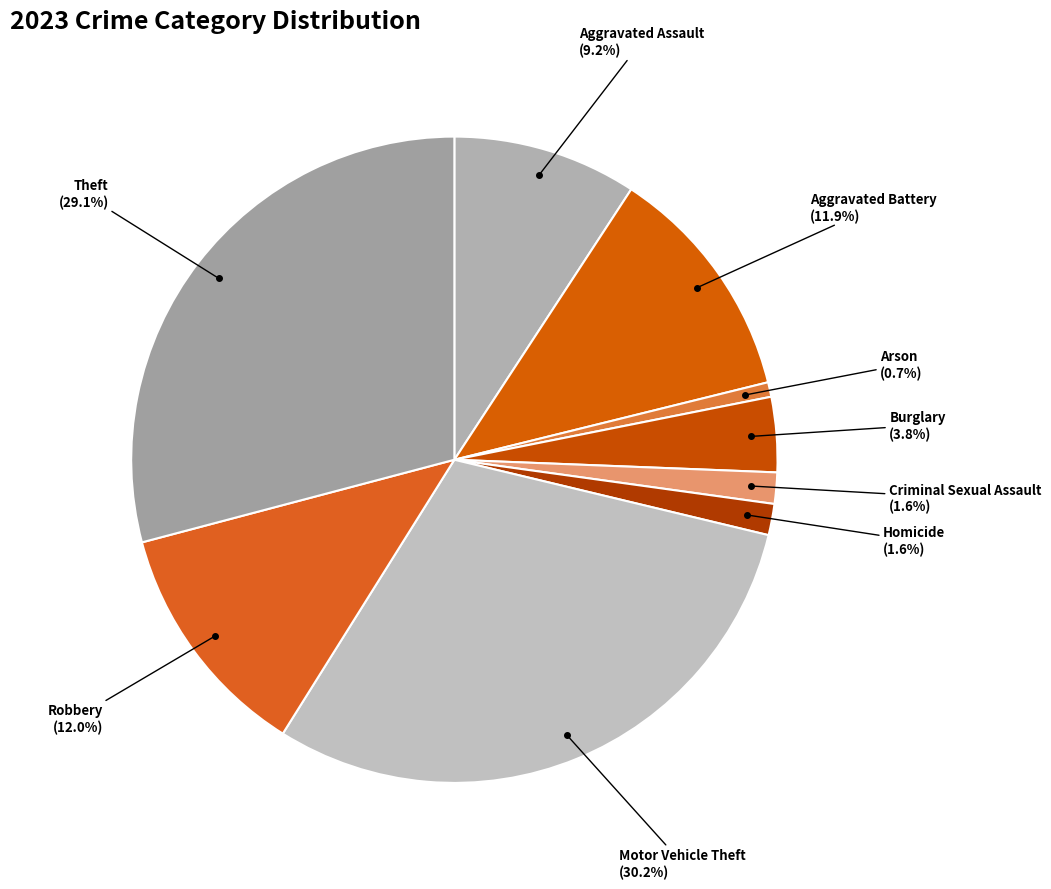

To the nearest percent, what is the combined percentage of Motor Vehicle Theft and Arson?

31%